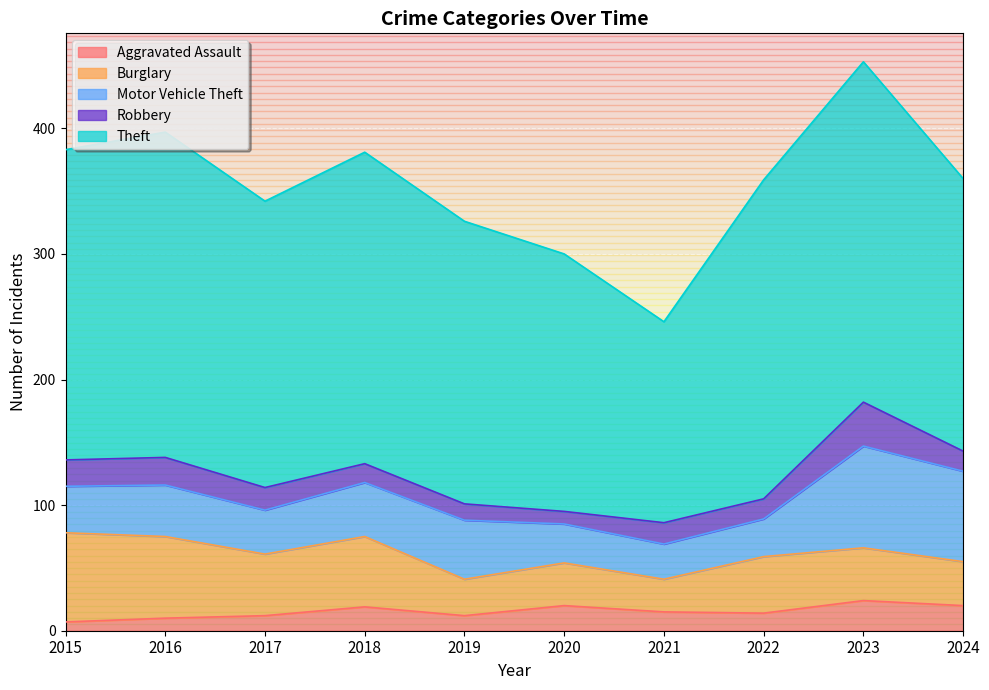

At which category is the sum across all series the highest?

2023